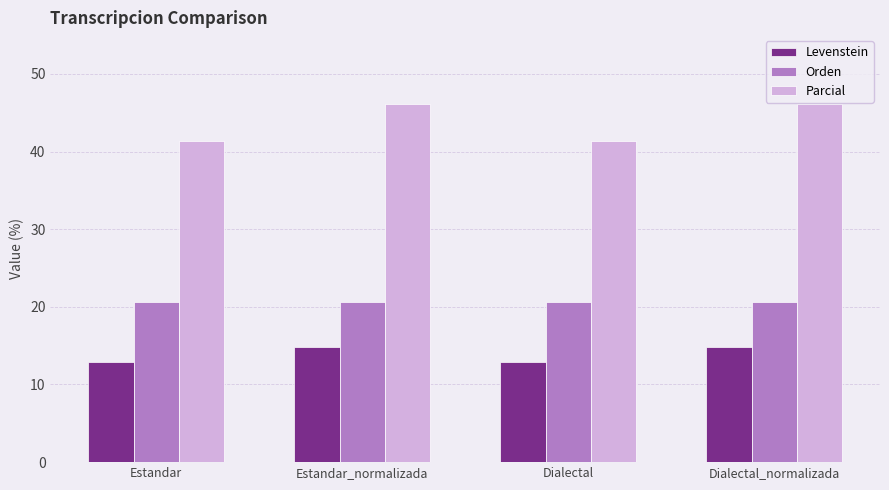

List the series in order of their overall mean, lowest first.

Levenstein, Orden, Parcial